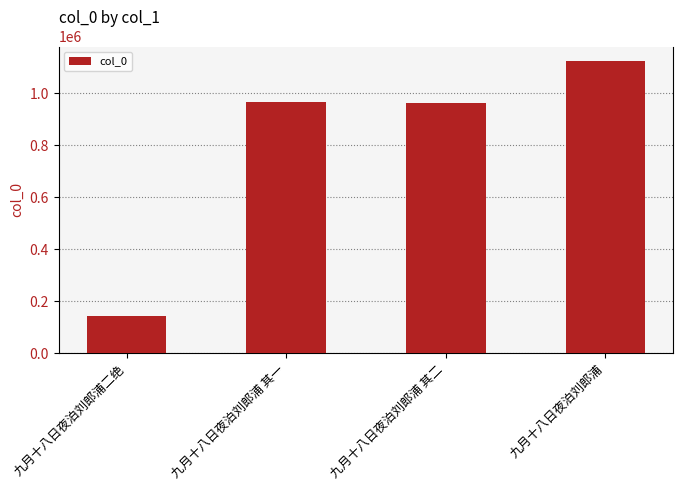

What is the change in value from 九月十八日夜泊刘郎浦二绝 to 九月十八日夜泊刘郎浦?

+978357